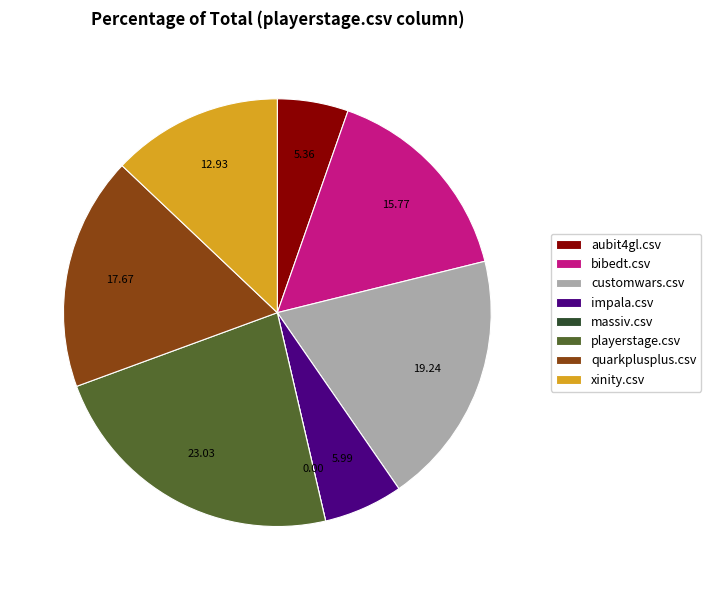

Is it true that aubit4gl.csv is 5% of the pie?

True